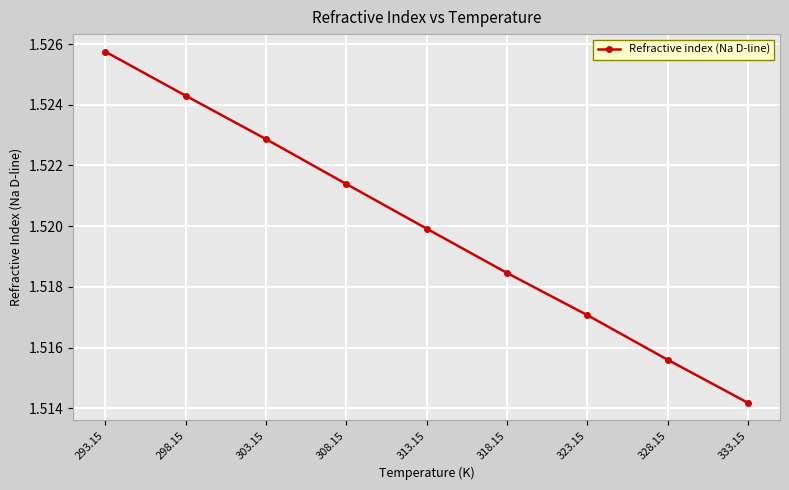

How many values are between 1 and 2?

9